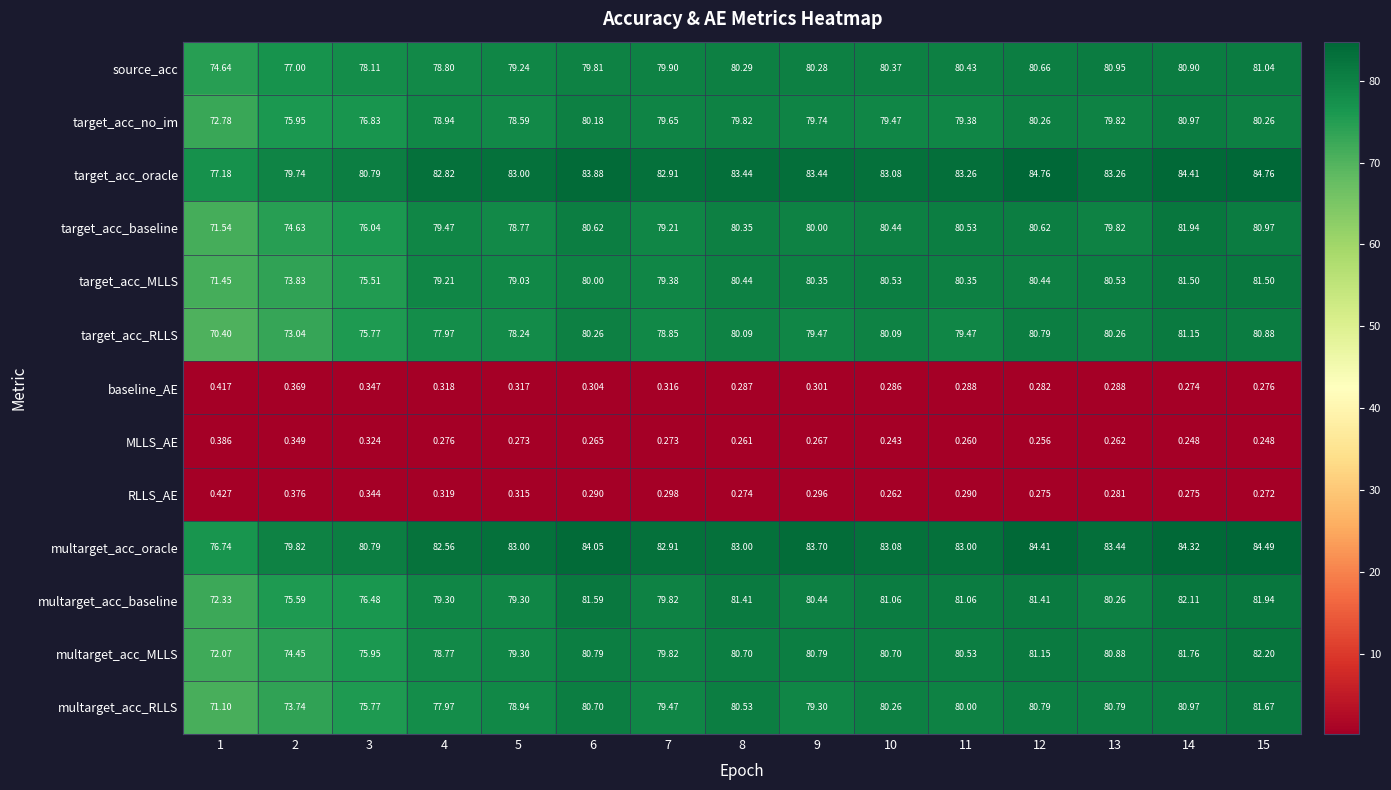

Is the value of RLLS_AE at 6 greater than the value of multarget_acc_oracle at 14?

No